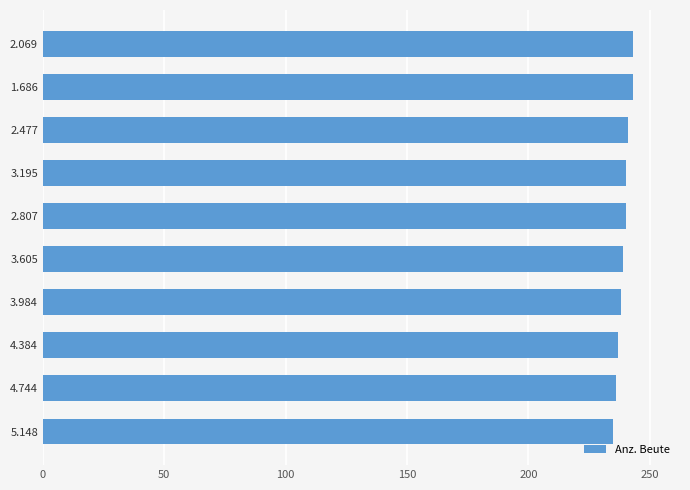

What is the sum of the values at 1.686 and 4.384?

480